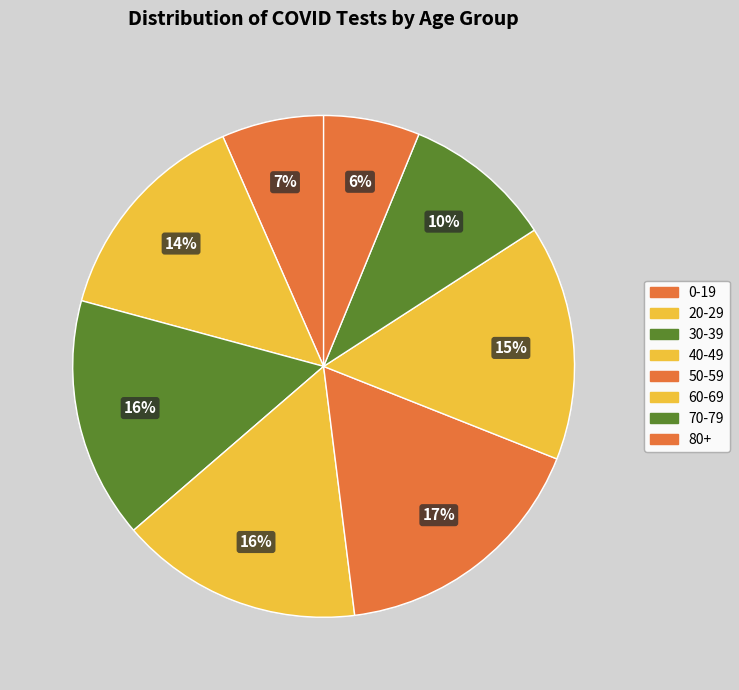

Is it true that 20-29 is 14% of the pie?

True